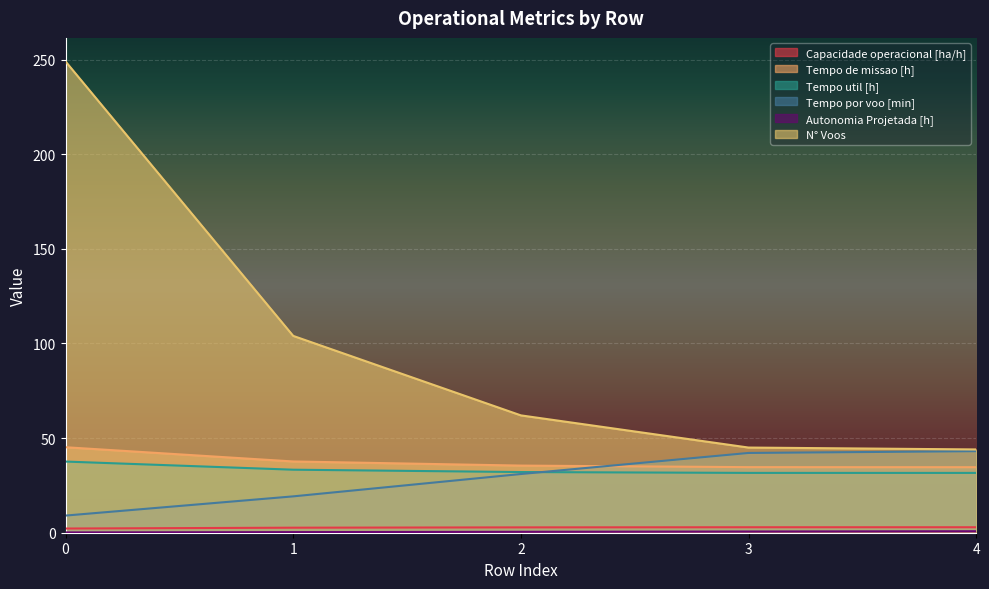

Reading left to right, what are all the values shown in this chart?

Capacidade operacional [ha/h]: 0=2.2	1=2.7	2=2.8	3=2.9	4=2.9
Tempo de missao [h]: 0=45.2	1=37.6	2=35.5	3=34.6	4=34.6
Tempo util [h]: 0=37.6	1=33.3	2=32.1	3=31.6	4=31.6
Tempo por voo [min]: 0=9.1	1=19.2	2=31.0	3=42.1	4=43.1
Autonomia Projetada [h]: 0=0.2	1=0.3	2=0.5	3=0.6	4=0.8
N° Voos: 0=249.0	1=104.0	2=62.0	3=45.0	4=44.0